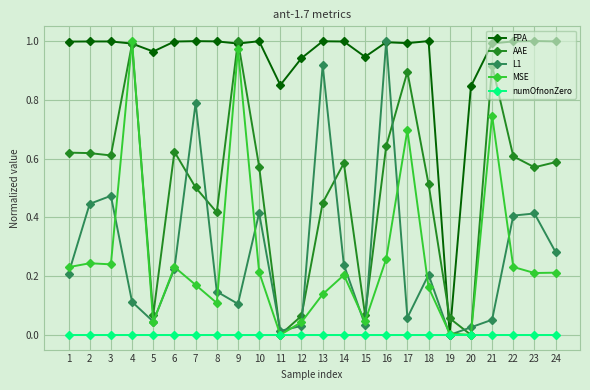

Count the number of data series in this chart.

5